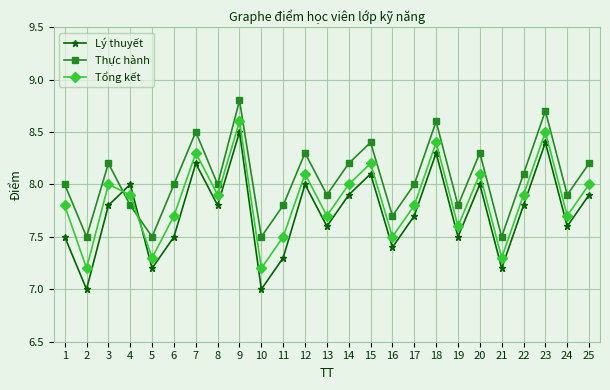

The value of Lý thuyết at 23 is 11.3. True or false?

False